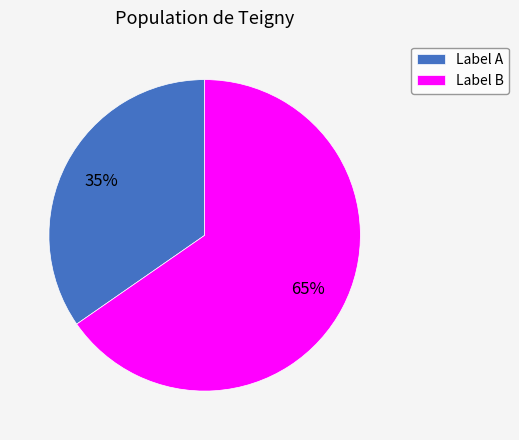

To the nearest percent, what portion does Label A represent?

35%